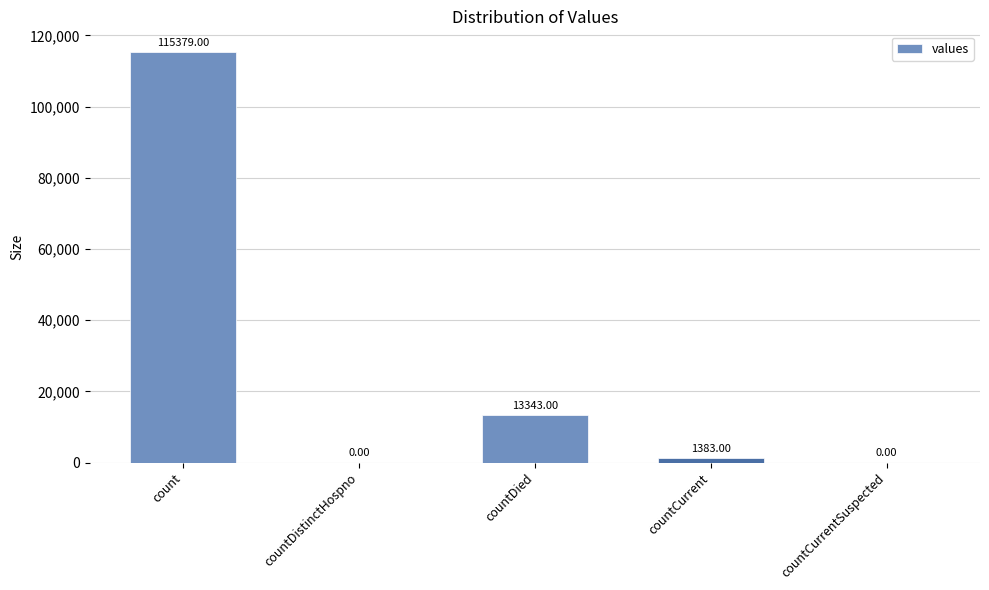

Where is the data nearest to the value 57689?

countDied